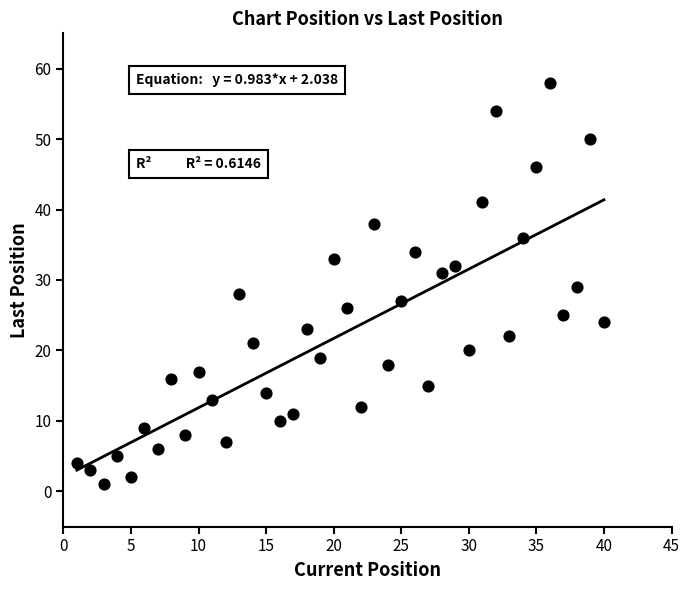

What is the range of Y values (max minus min)?

57